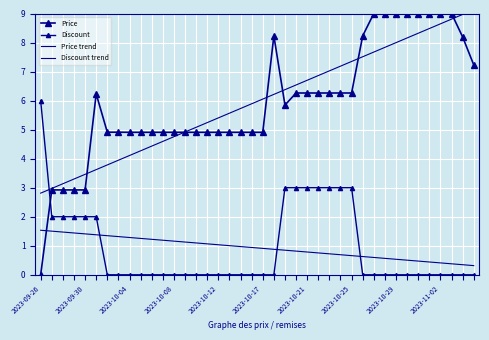

Which series has the largest range (max minus min)?

Price